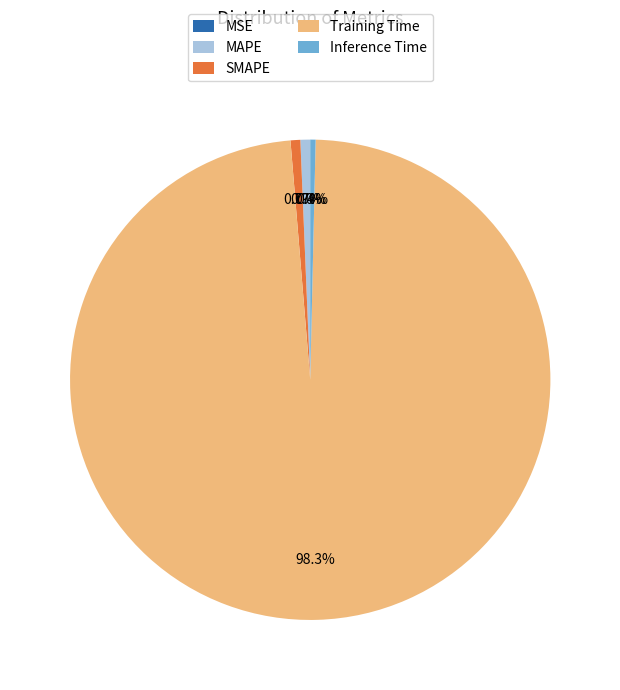

To the nearest percent, what is the combined percentage of Inference Time and SMAPE?

1%